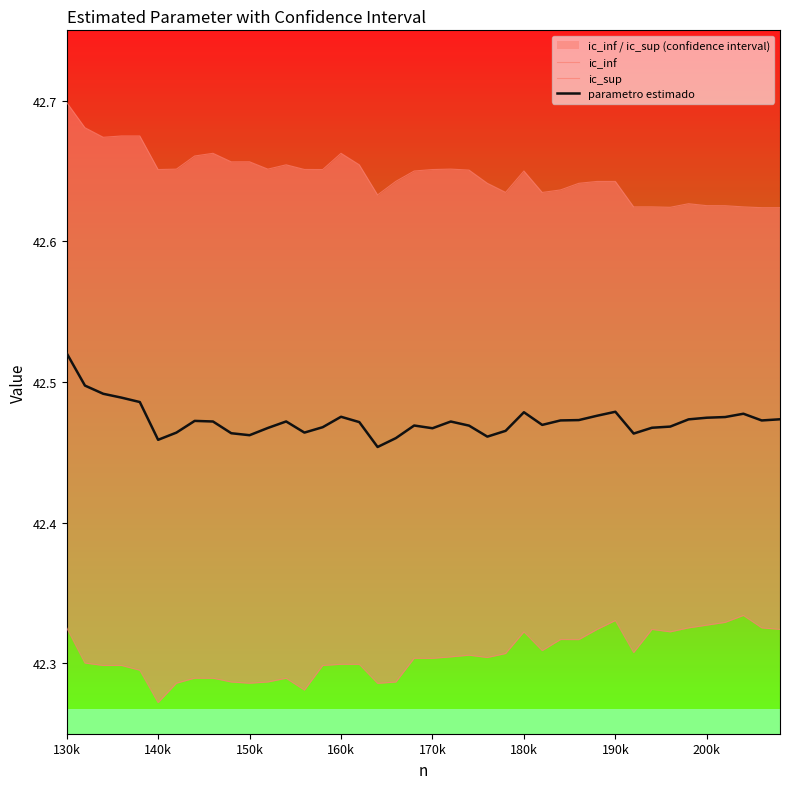

The value of parametro estimado at 160k is 68.7. True or false?

False